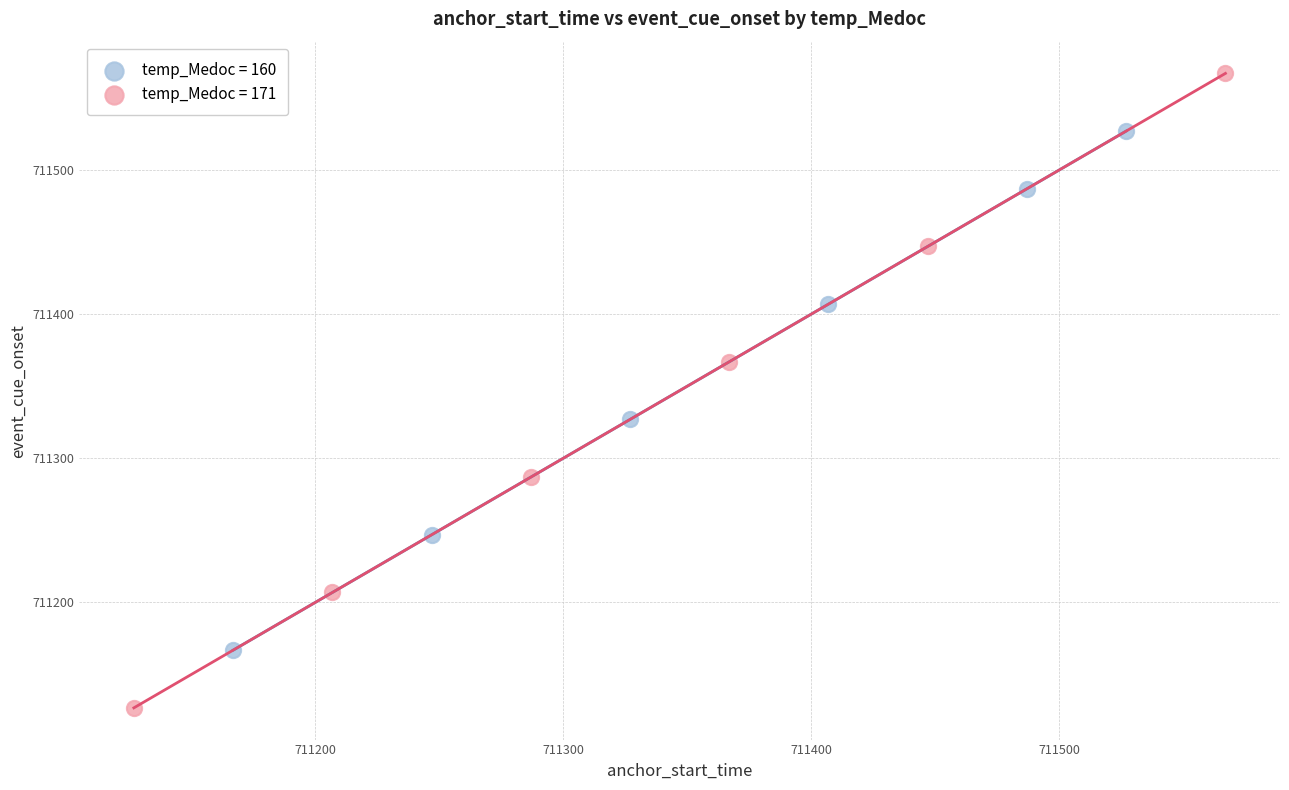

Which series reaches the minimum Y coordinate?

temp_Medoc = 171